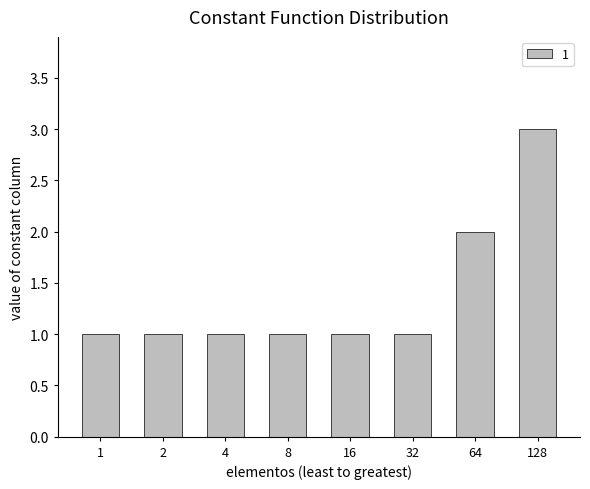

Which category has the highest value across all series?

128